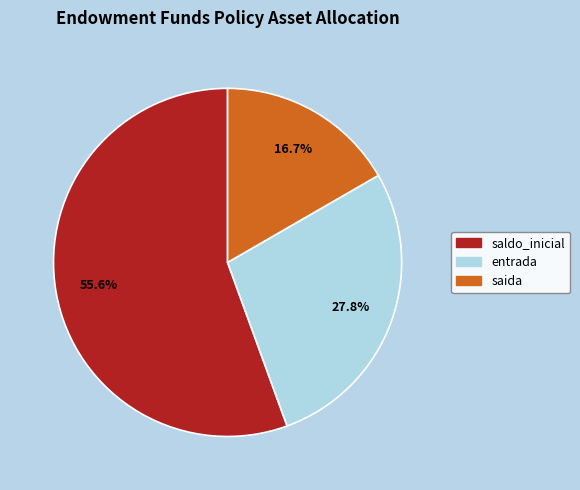

Rank the categories by value from highest to lowest.

saldo_inicial, entrada, saida